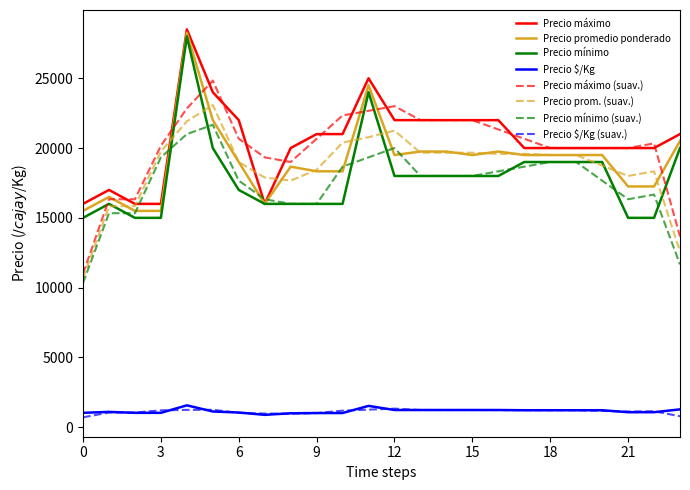

True or false: Precio $/Kg (suav.) and Precio promedio ponderado intersect in this chart.

False